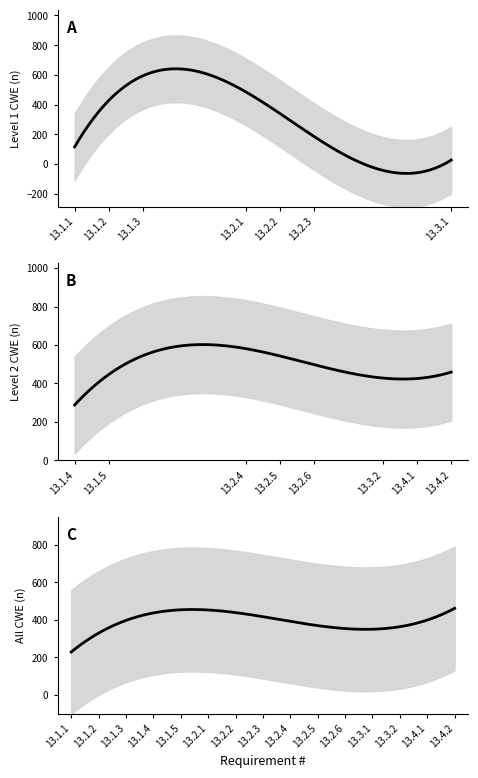

What is the difference between the maximum and minimum values?

750